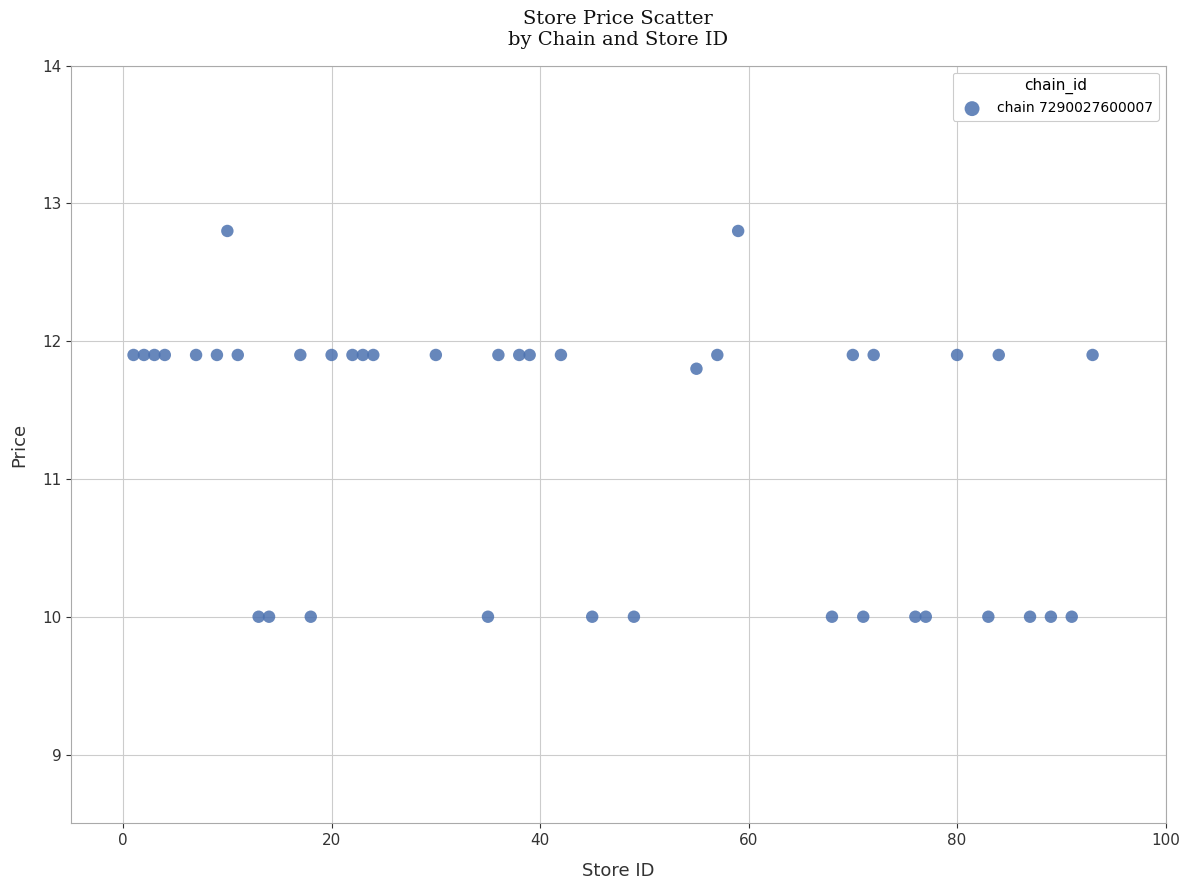

What Y value in the scatter plot is closest to 11?

11.8